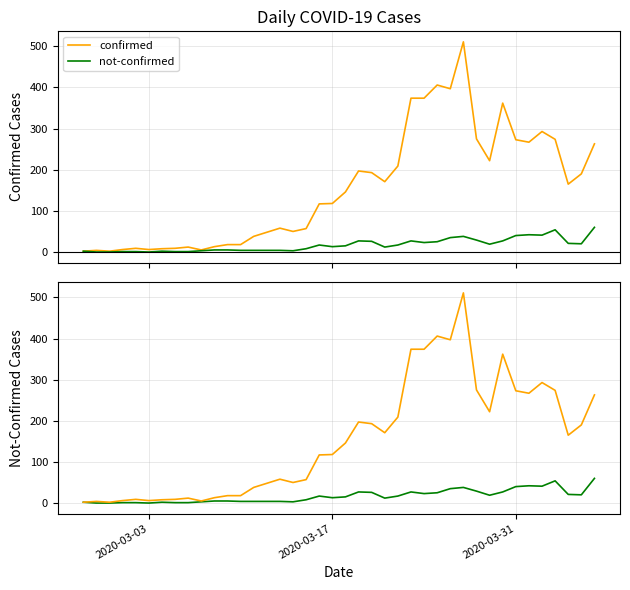

The not-confirmed series shows 6 at 12. True or false?

False